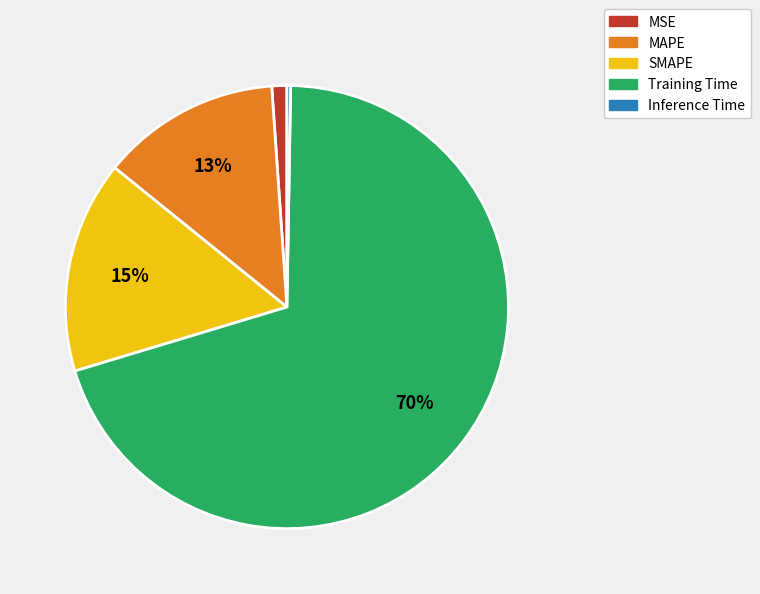

Which category has the biggest portion of the pie?

Training Time